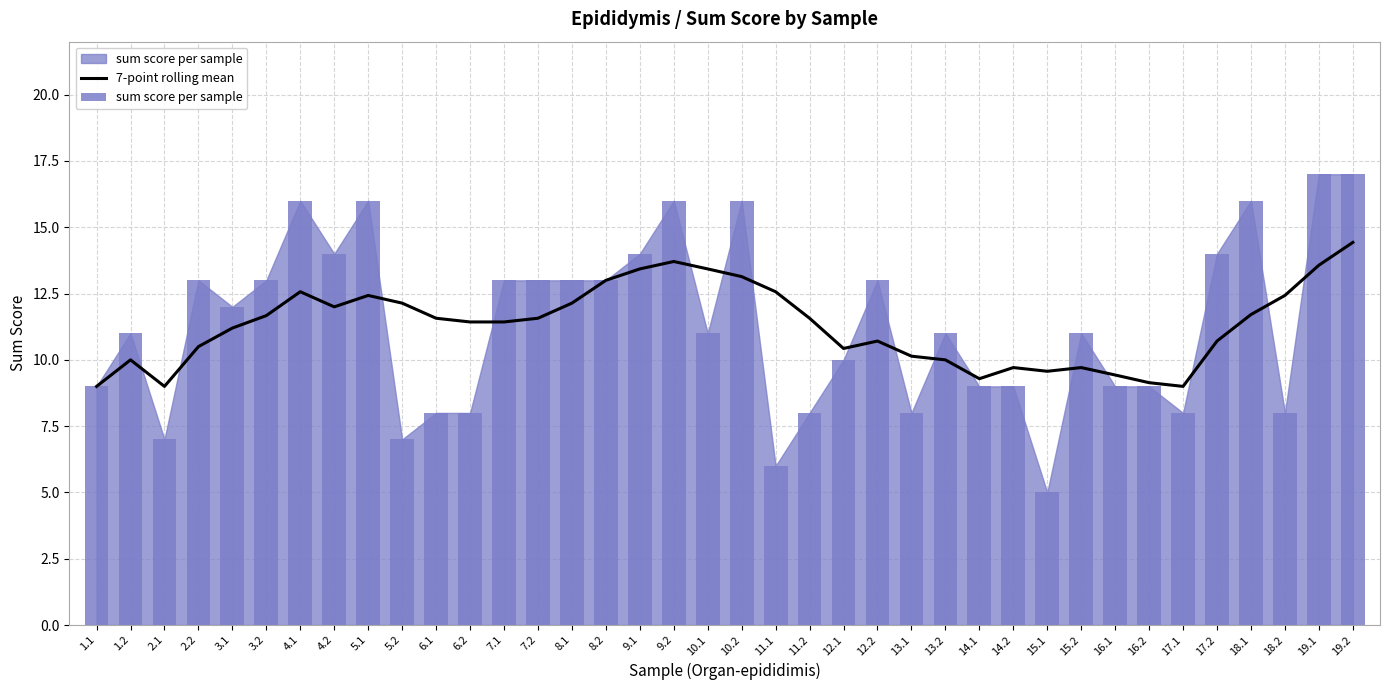

What value does the data have at 12.1?

10.4